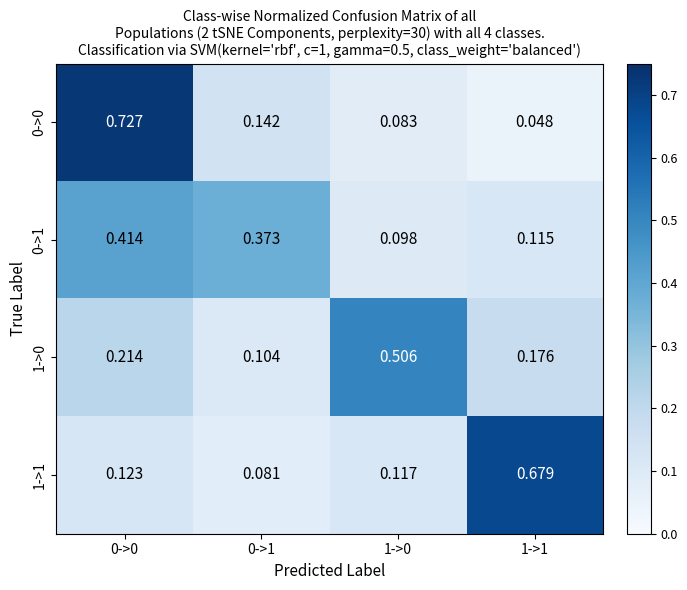

Between 0->1 and 1->1, which series saw the biggest shift?

1->1